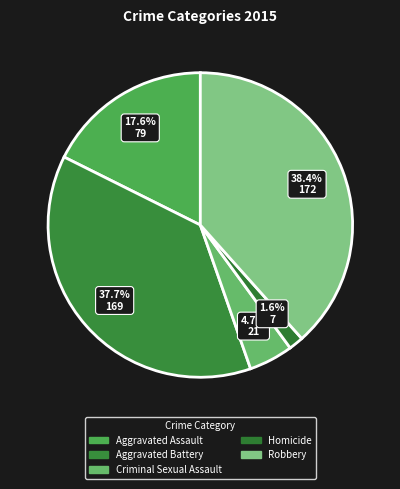

Do Aggravated Assault and Robbery together represent more than half of the pie?

Yes